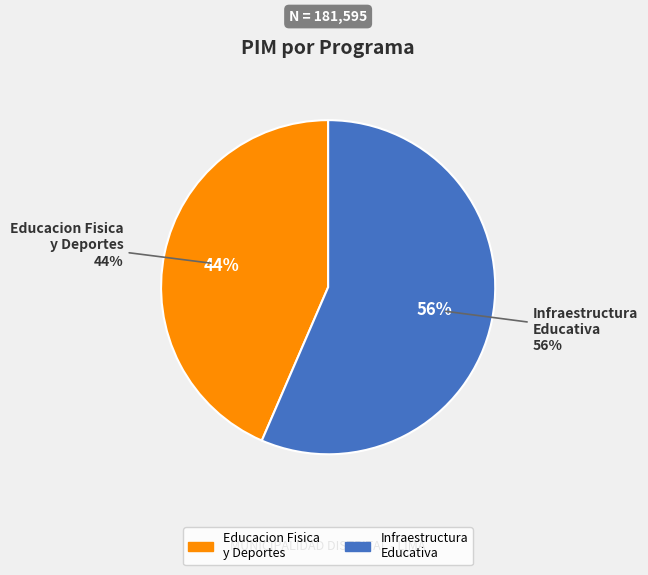

Is 061: INFRAESTRUCTURA EDUCATIVA the majority of the pie?

Yes